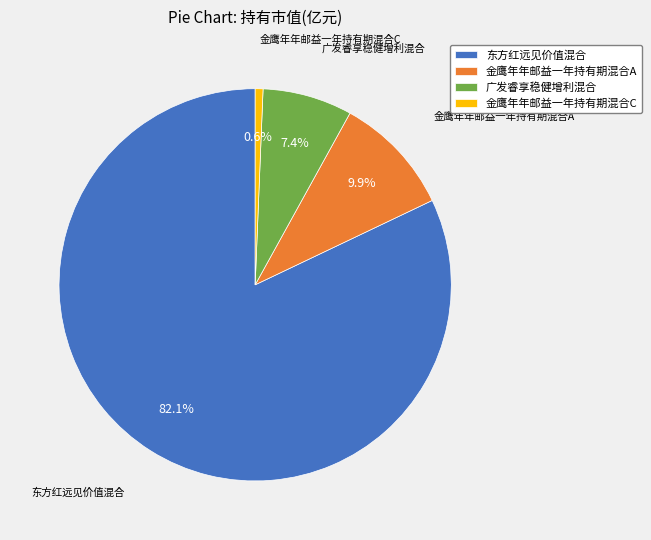

Rank the categories by value from highest to lowest.

东方红远见价值混合, 金鹰年年邮益一年持有期混合A, 广发睿享稳健增利混合, 金鹰年年邮益一年持有期混合C